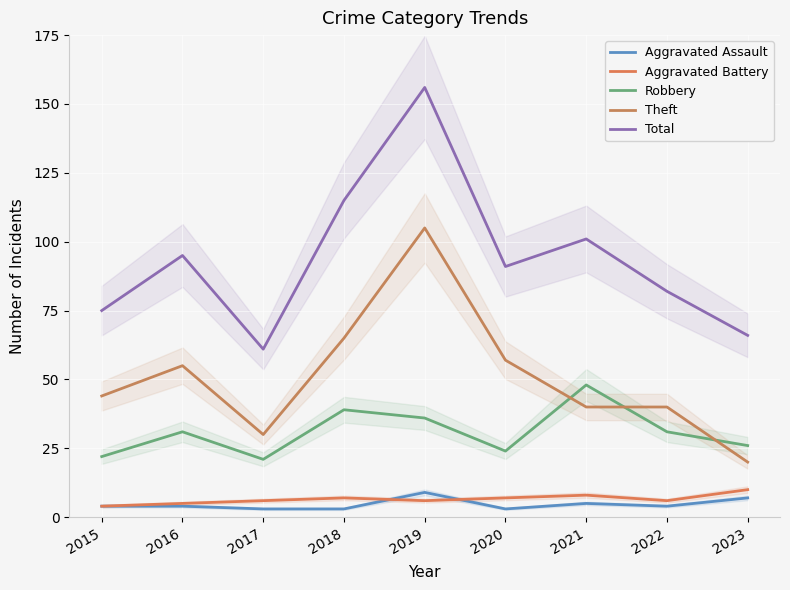

What is the lowest value of the Aggravated Battery series?

4